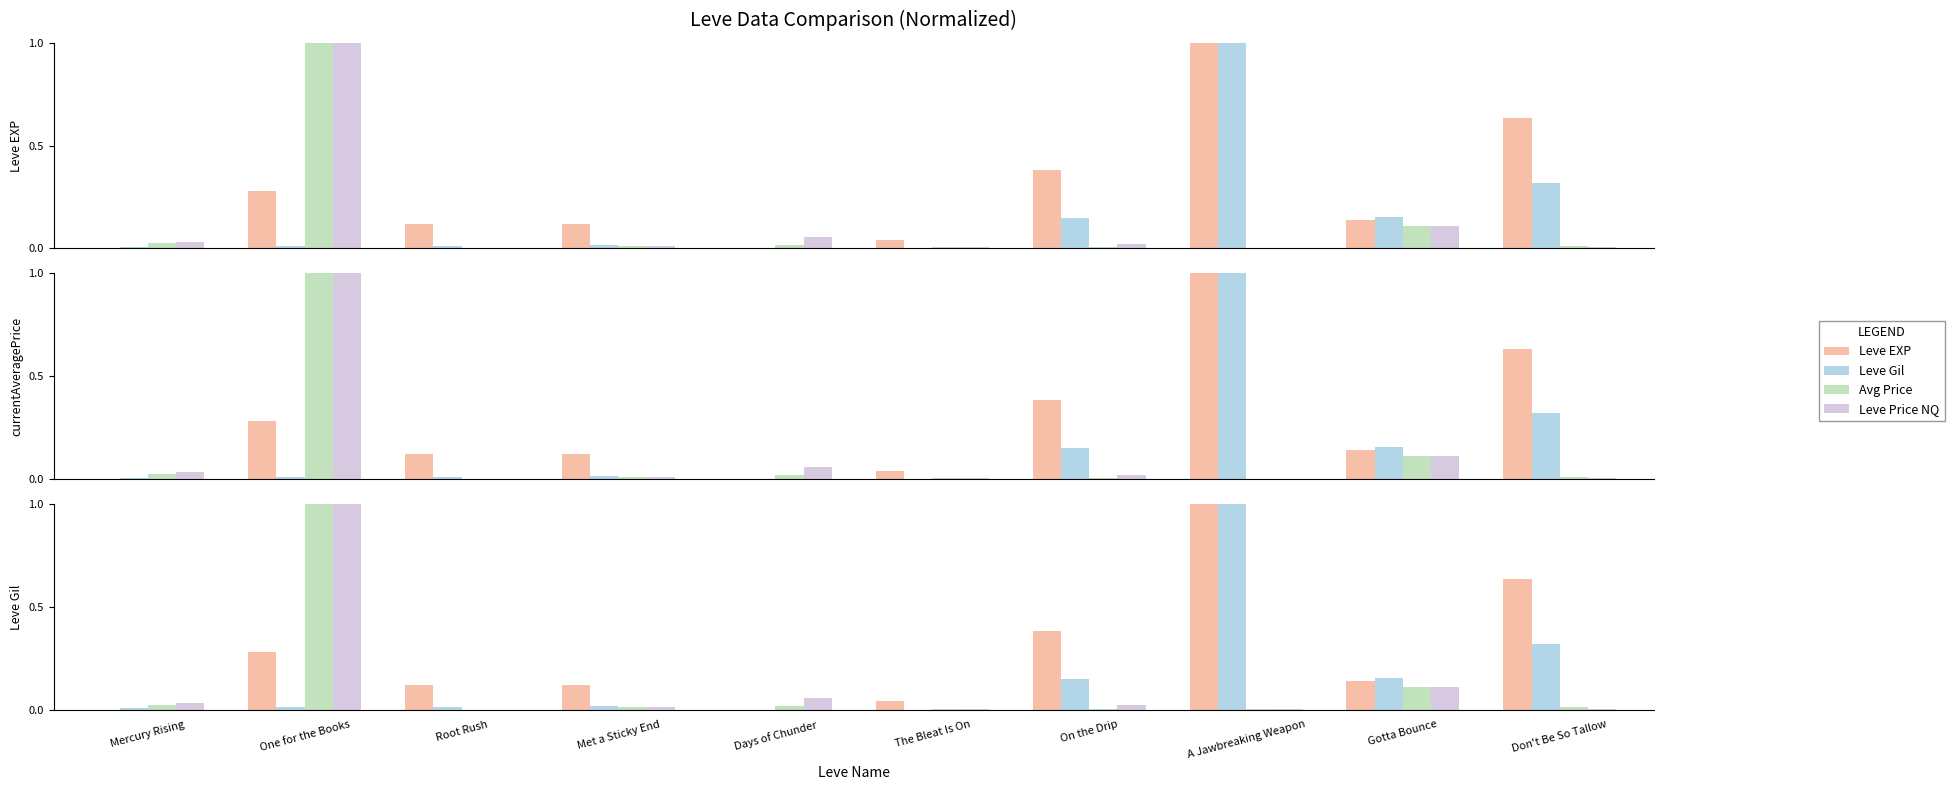

What is the label of the 1st bar from the right?

Don't Be So Tallow